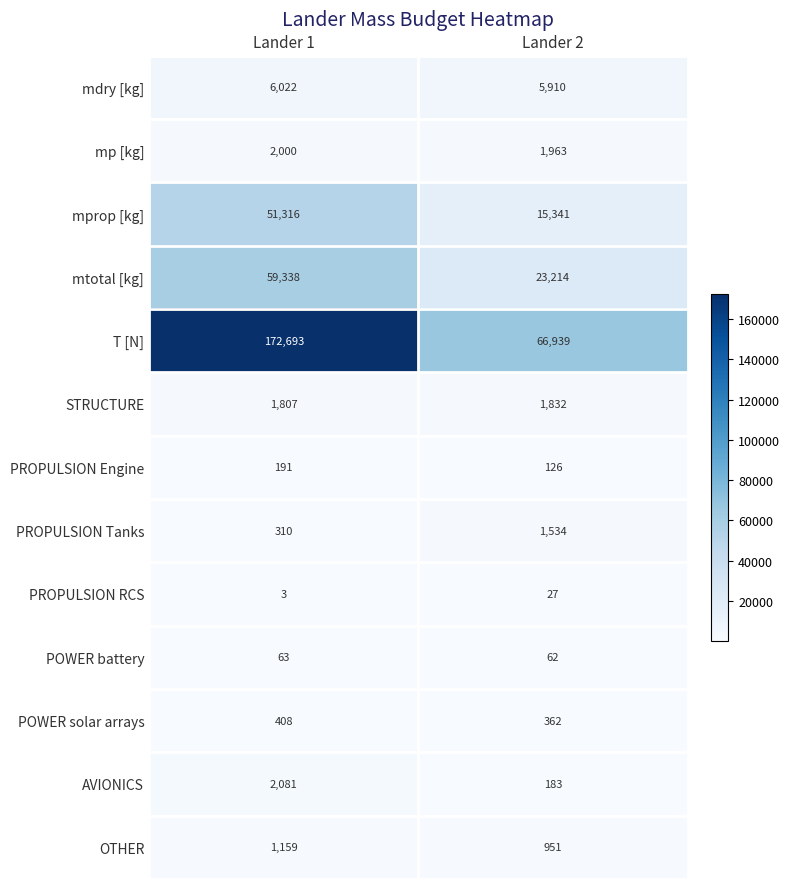

Which category has the lowest value across all series?

Lander 1